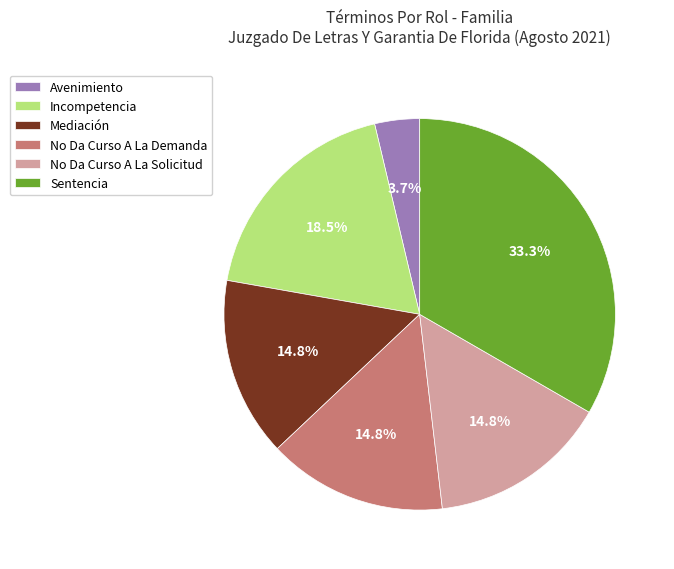

To the nearest percent, what percentage of the pie is No Da Curso A La Demanda?

15%